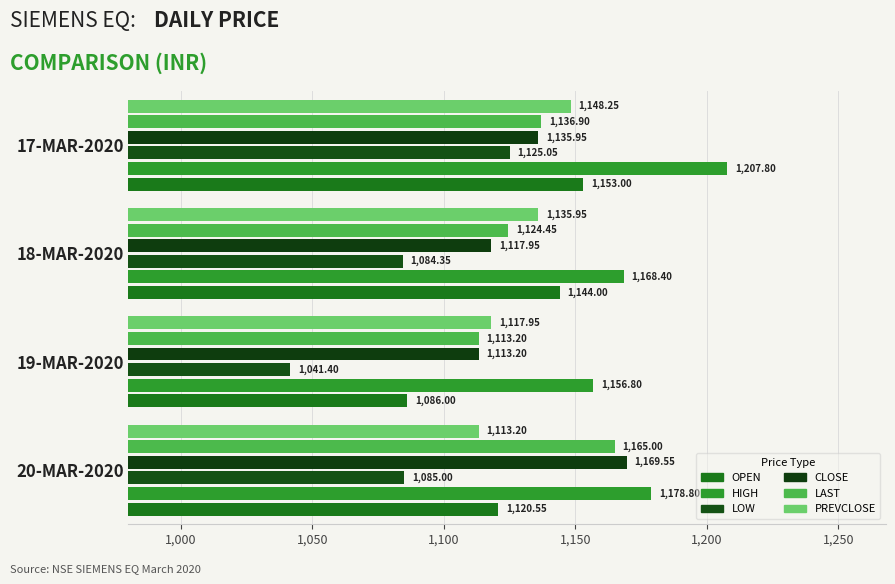

How many data points in LOW are less than 1085?

2